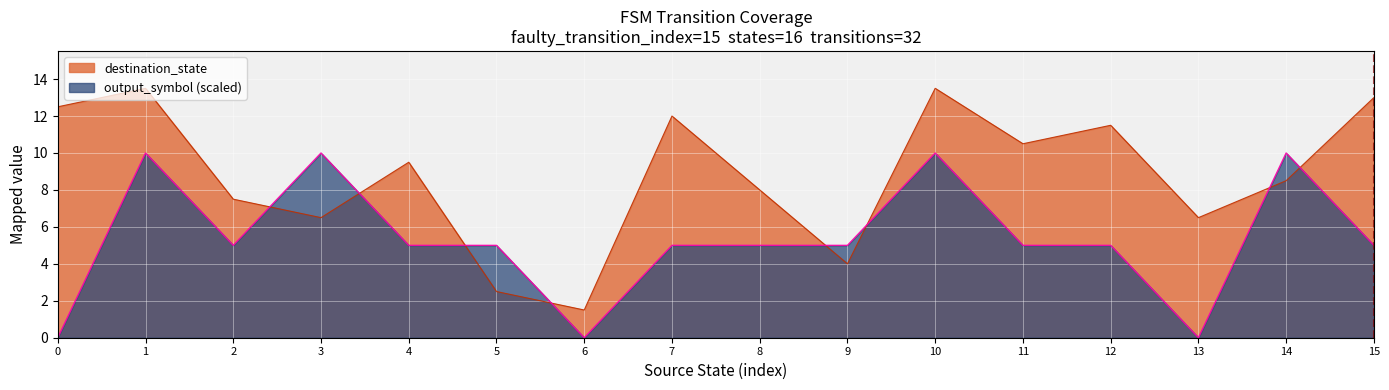

The value of output_symbol (scaled) at 6 is 6.7. True or false?

False